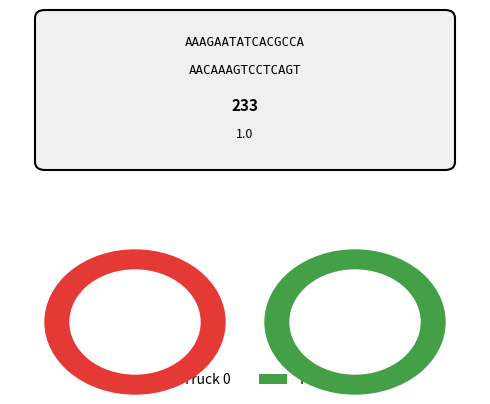

True or false: Truck 0 accounts for 55% of the total.

True